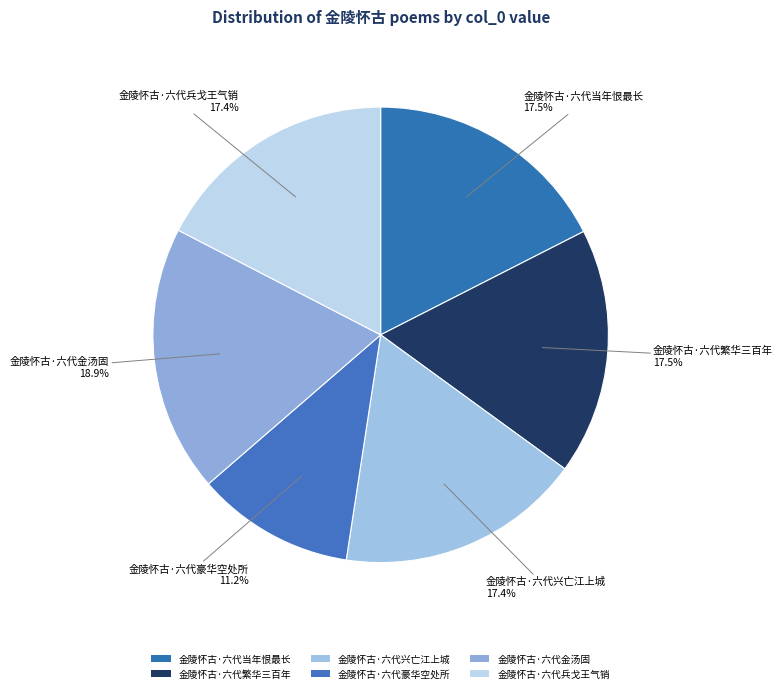

To the nearest percent, what is the average slice percentage?

17%